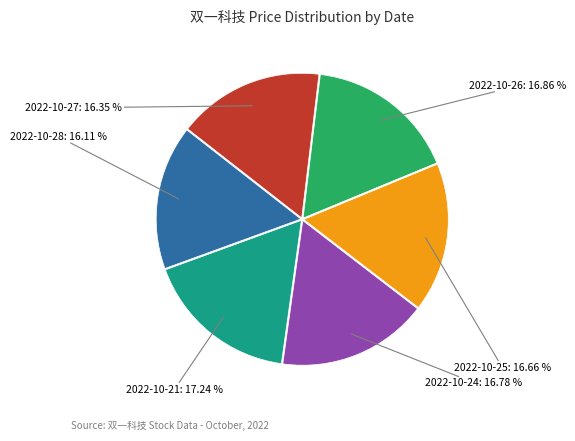

Is there any slice that represents more than half of the pie?

No